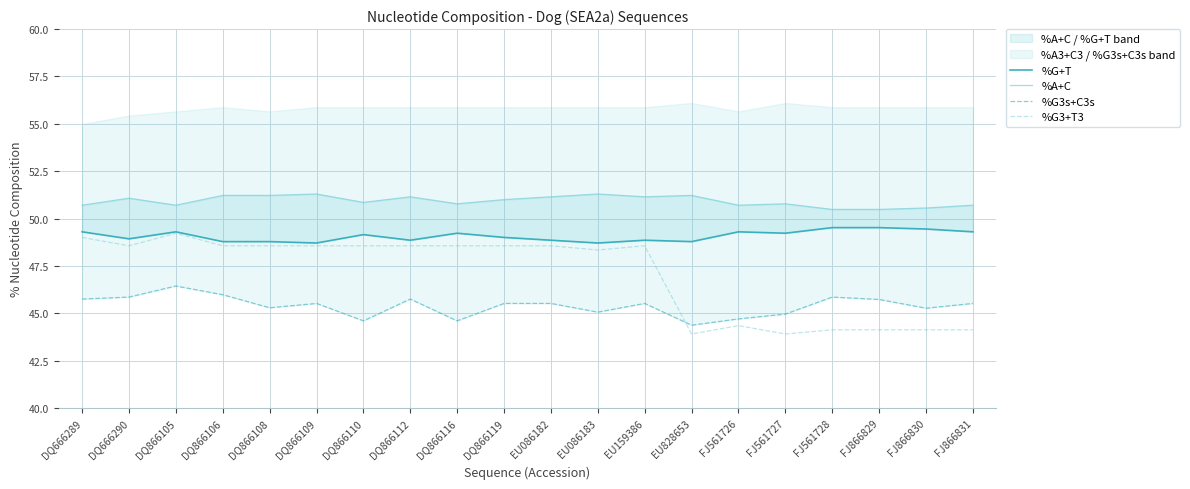

How many values in the %G+T series are below 49?

9